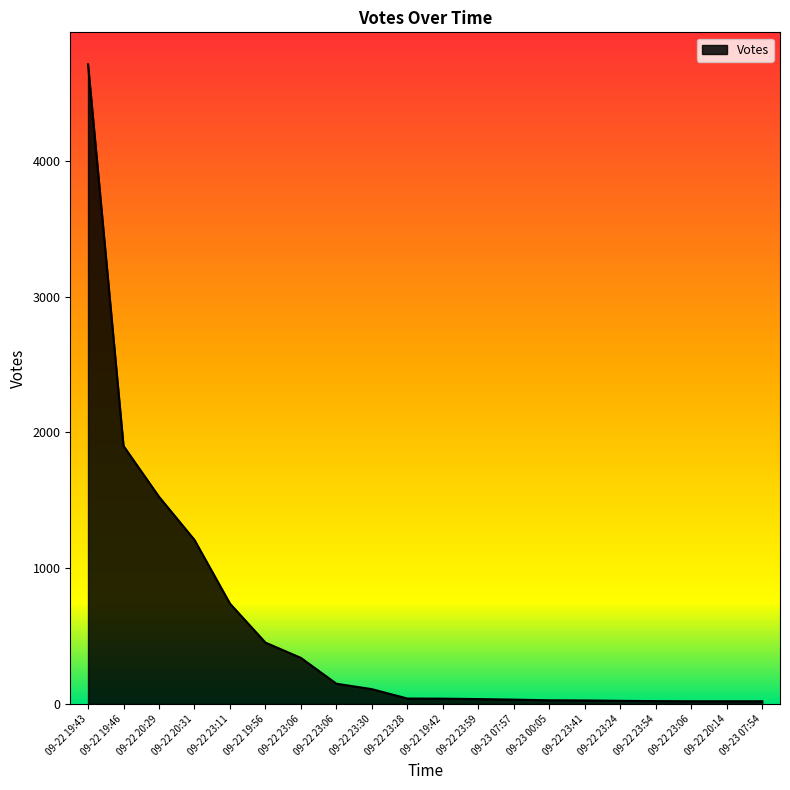

Is this an area chart (filled region under the line)?

Yes